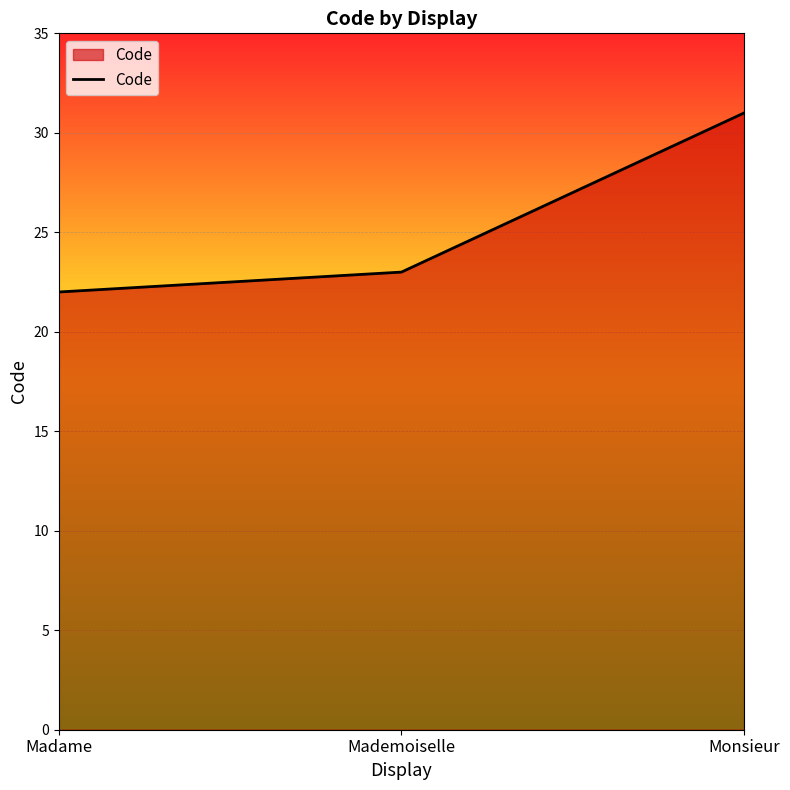

What is the change in value from Mademoiselle to Monsieur?

+8